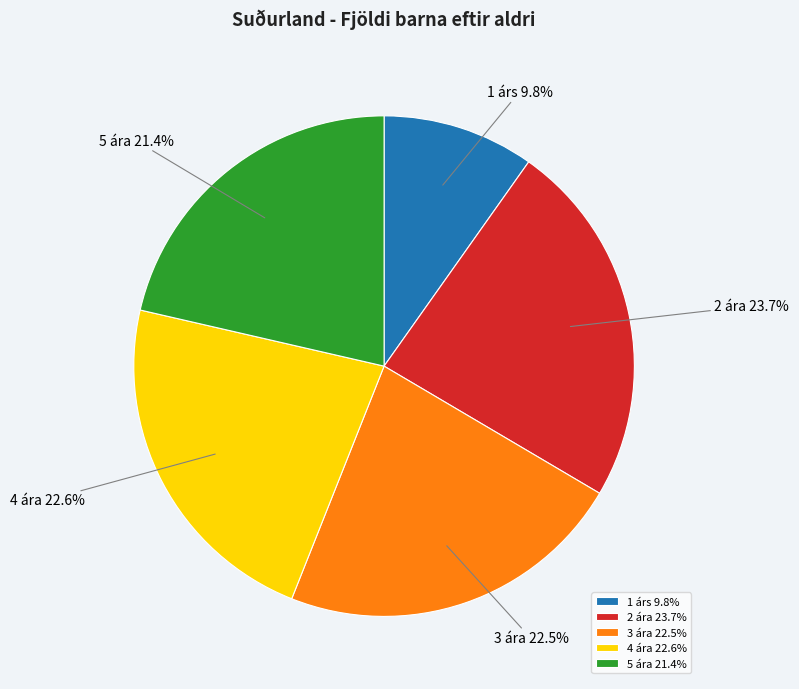

Which slice is the smallest?

1 árs